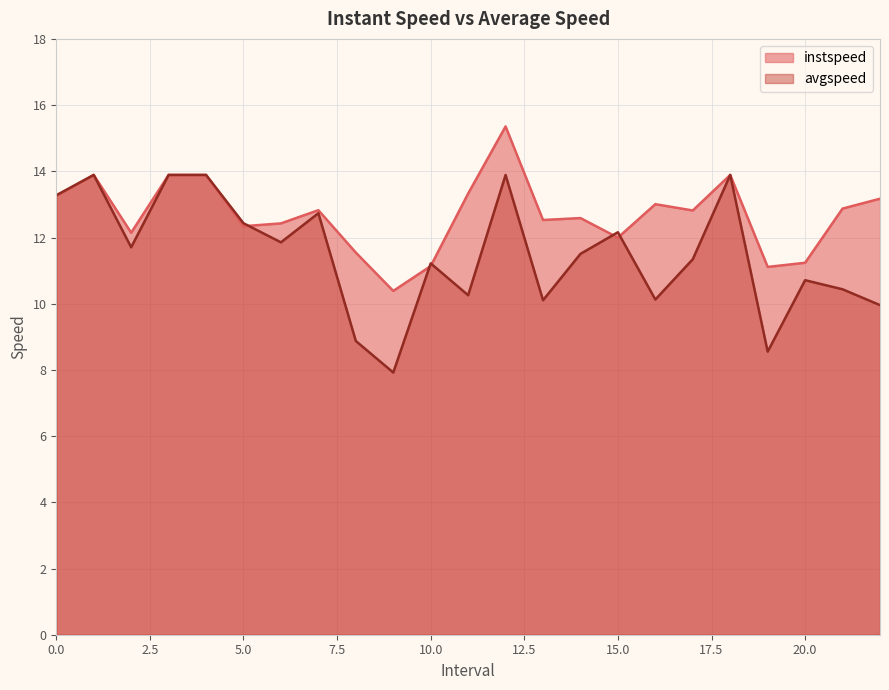

Reading left to right, transcribe all the data shown in this chart.

instspeed: 0.0=13.3	1.0=13.9	2.0=12.1	3.0=13.9	4.0=13.9	5.0=12.3	6.0=12.4	7.0=12.8	8.0=11.5	9.0=10.4	10.0=11.1	11.0=13.3	12.0=15.4	13.0=12.5	14.0=12.6	15.0=12.0	16.0=13.0	17.0=12.8	18.0=13.9	19.0=11.1	20.0=11.2	21.0=12.9	22.0=13.2
avgspeed: 0.0=13.3	1.0=13.9	2.0=11.7	3.0=13.9	4.0=13.9	5.0=12.4	6.0=11.9	7.0=12.7	8.0=8.9	9.0=7.9	10.0=11.2	11.0=10.3	12.0=13.9	13.0=10.1	14.0=11.5	15.0=12.2	16.0=10.1	17.0=11.3	18.0=13.9	19.0=8.6	20.0=10.7	21.0=10.4	22.0=10.0